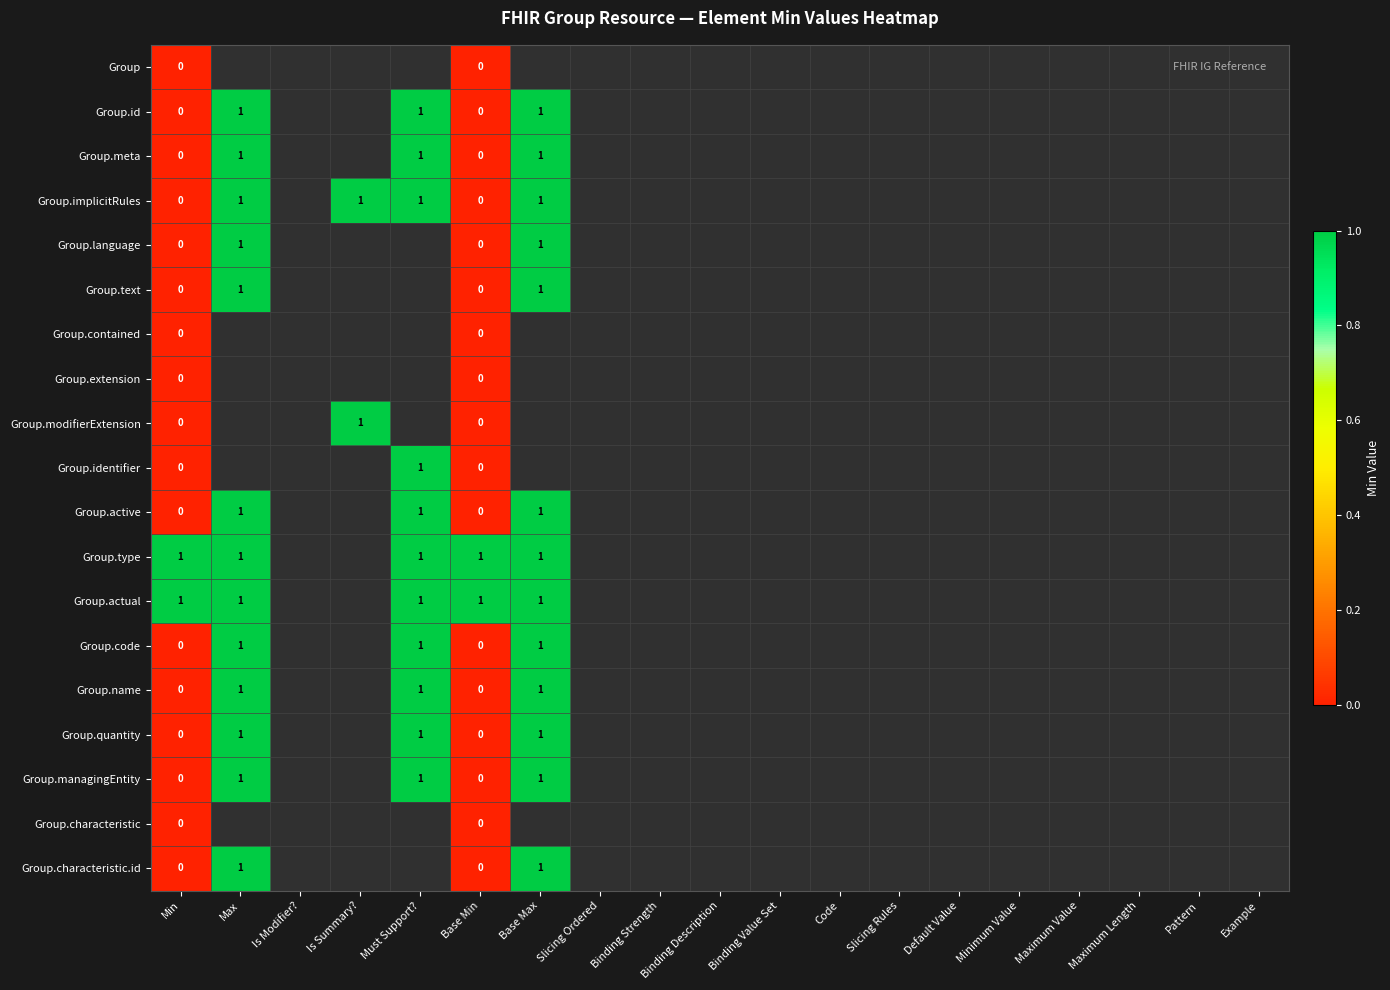

List the series in order of their peak value, highest first.

Group.id, Group.meta, Group.implicitRules, Group.language, Group.text, Group.modifierExtension, Group.identifier, Group.active, Group.type, Group.actual, Group.code, Group.name, Group.quantity, Group.managingEntity, Group.characteristic.id, Group, Group.contained, Group.extension, Group.characteristic